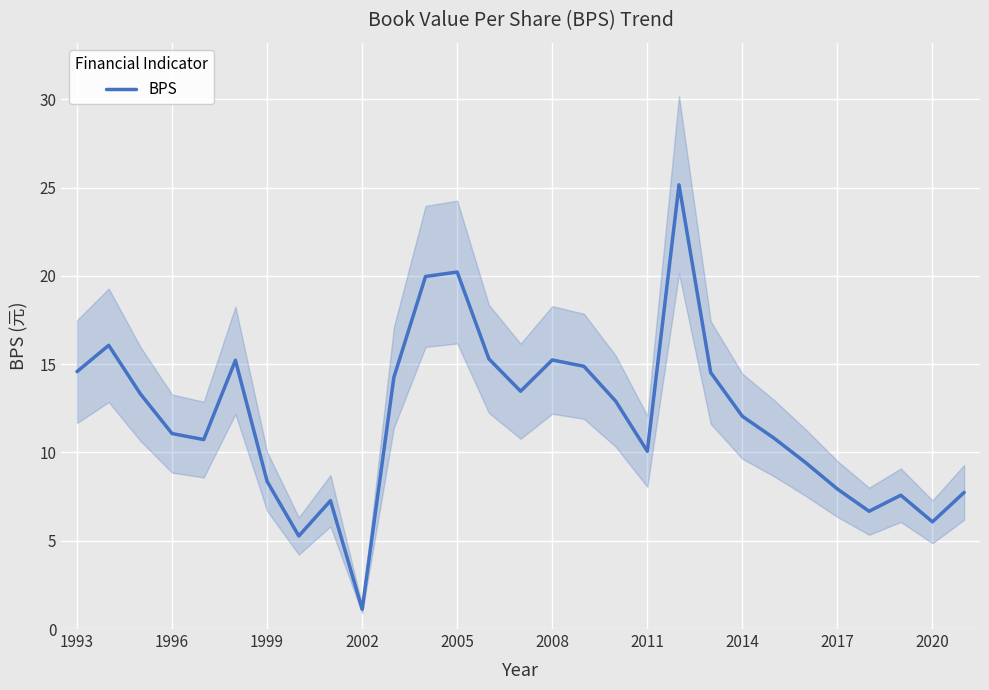

Reading right to left, list all the values displayed in this chart.

7.7	6.1	7.6	6.7	7.9	9.4	10.8	12.1	14.5	25.2	10.1	12.9	14.9	15.2	13.5	15.3	20.2	20.0	14.2	1.1	7.3	5.3	8.4	15.2	10.7	11.1	13.3	16.1	14.6